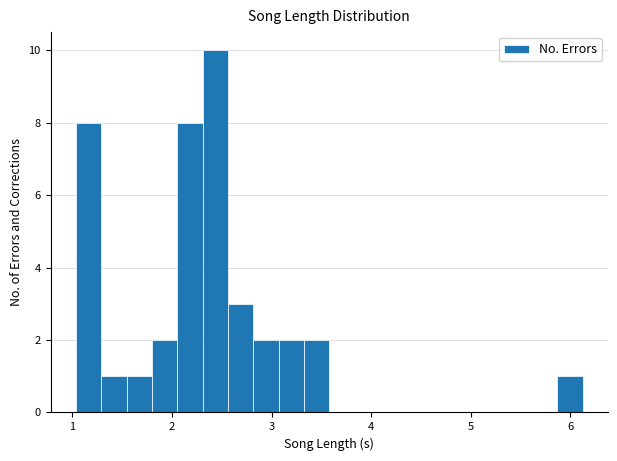

Read against the x-axis, roughly where is the centre of the tallest bar?

2.4